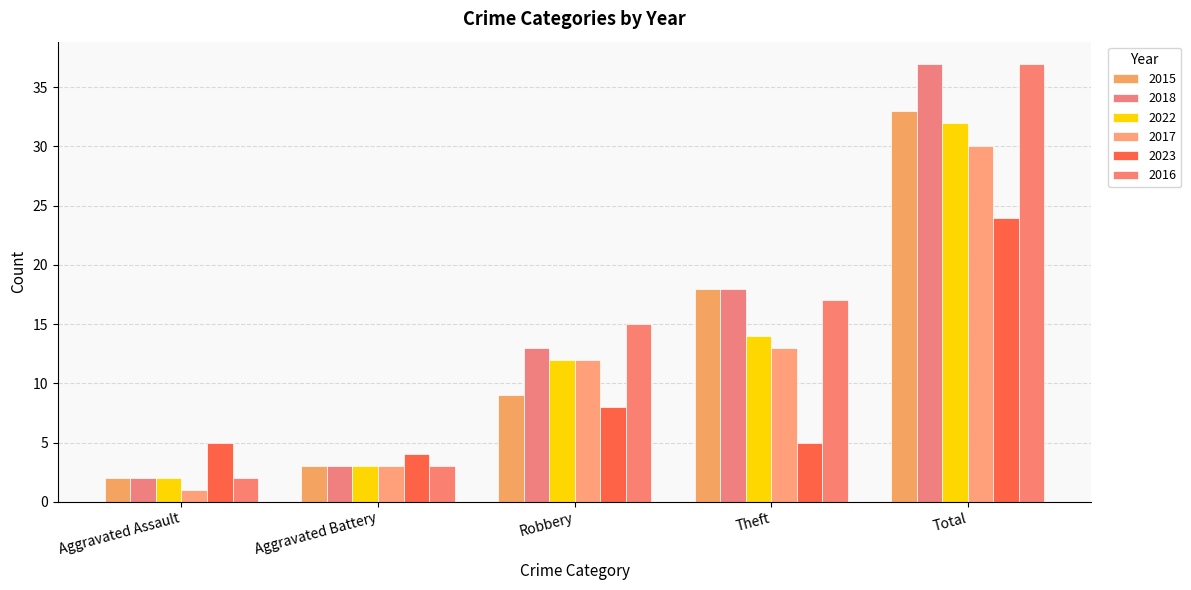

What position from the right is Theft?

2